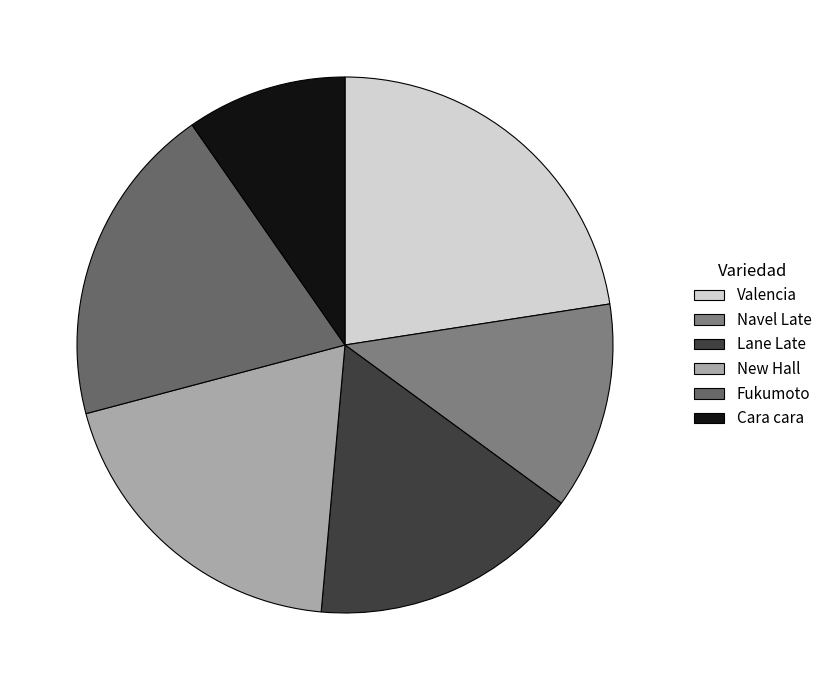

What portion of the pie excludes Lane Late?

83.6%